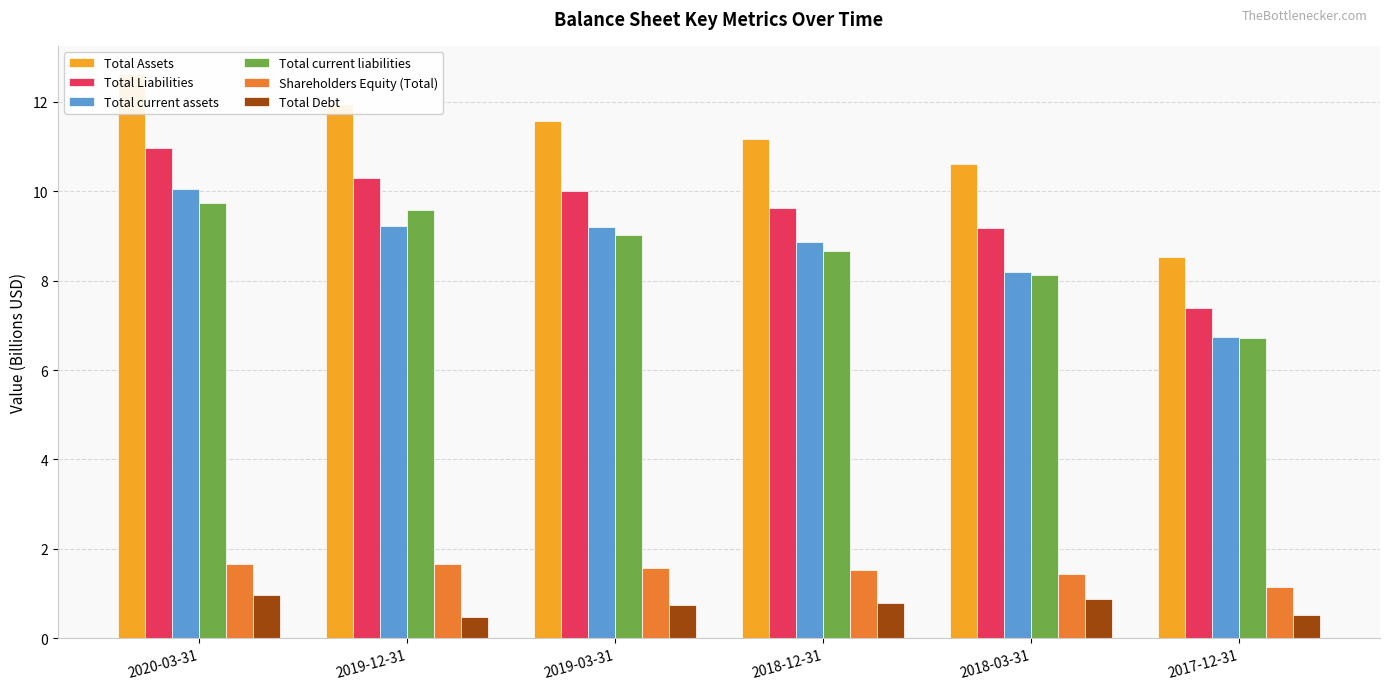

What is the maximum value shown in the chart?

12.6